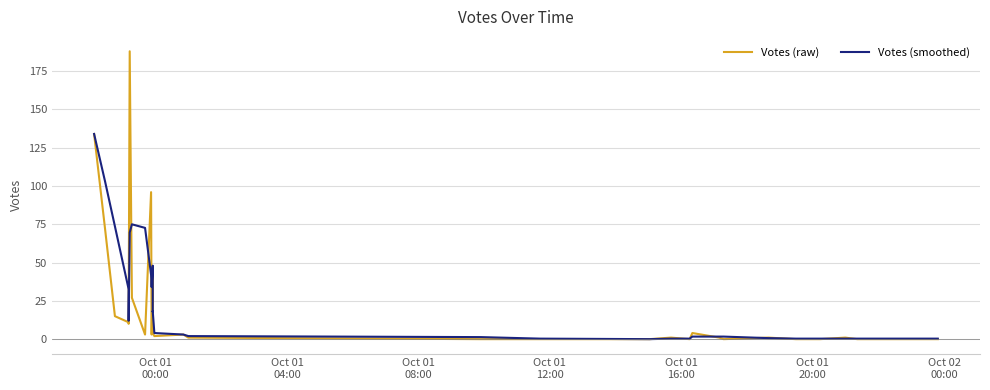

What is the value of the Votes (raw) point at the 14th from the left?

2.0